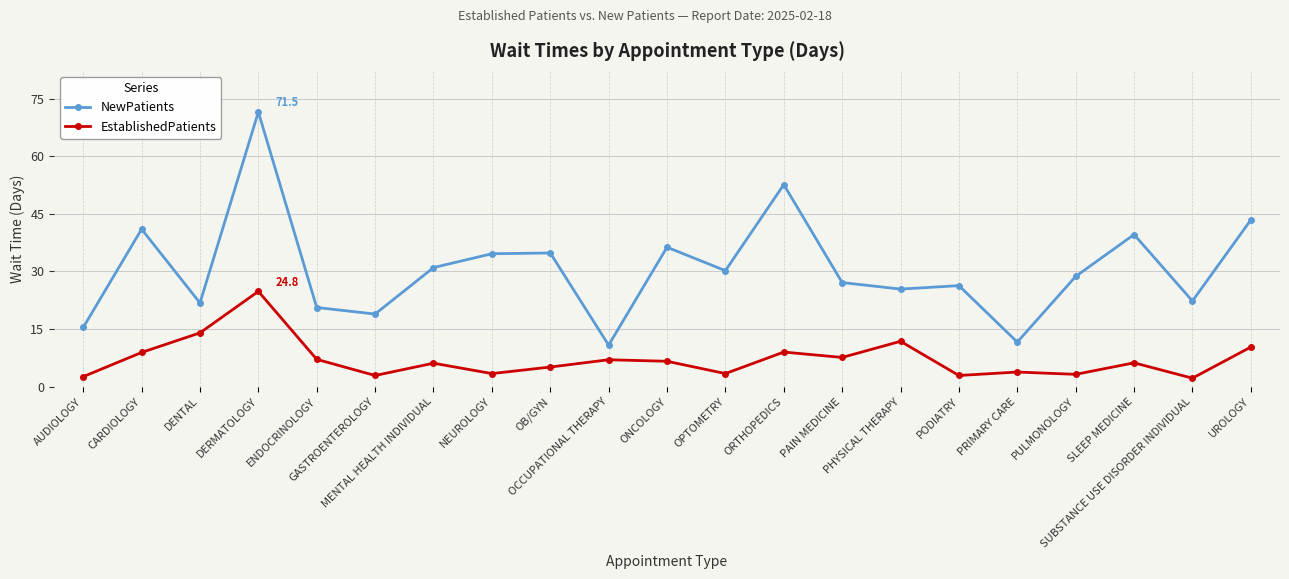

What is the difference between the maximum and minimum values in the NewPatients series?

60.7